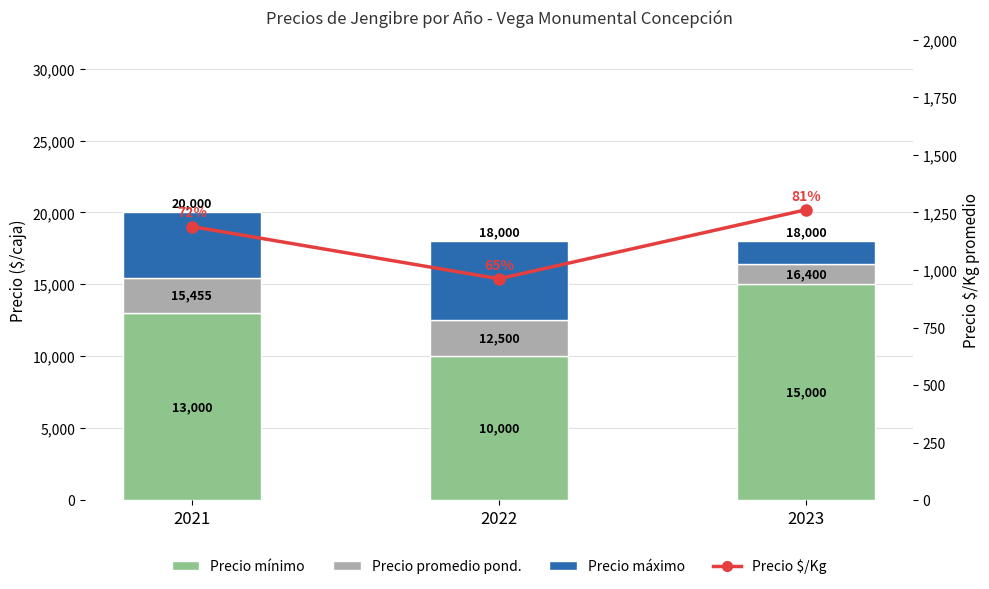

What is the sum of all Precio $/Kg values?

3413